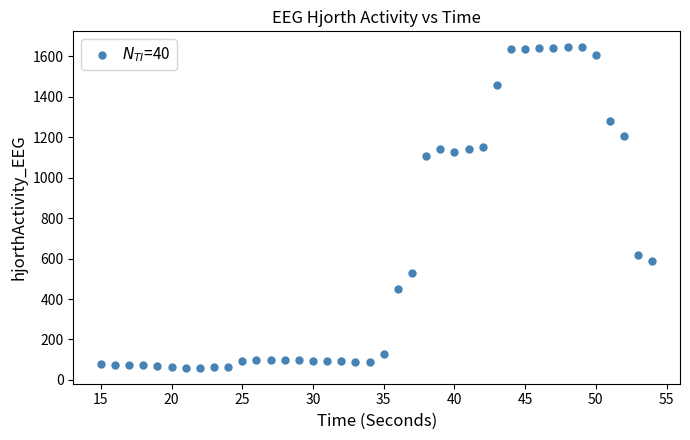

What Y value in the scatter plot is closest to 852?

619.7